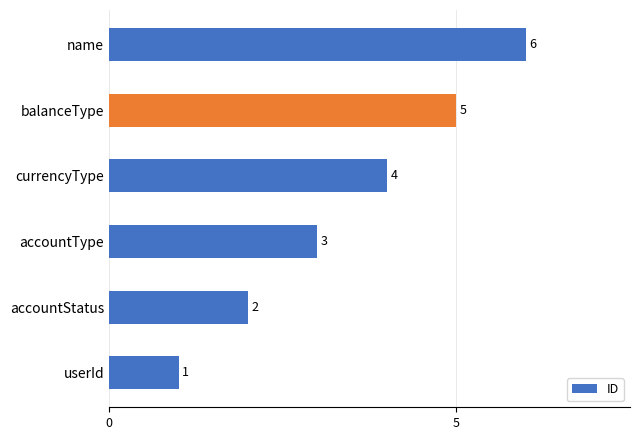

True or false: the data shows 2 at accountStatus.

True